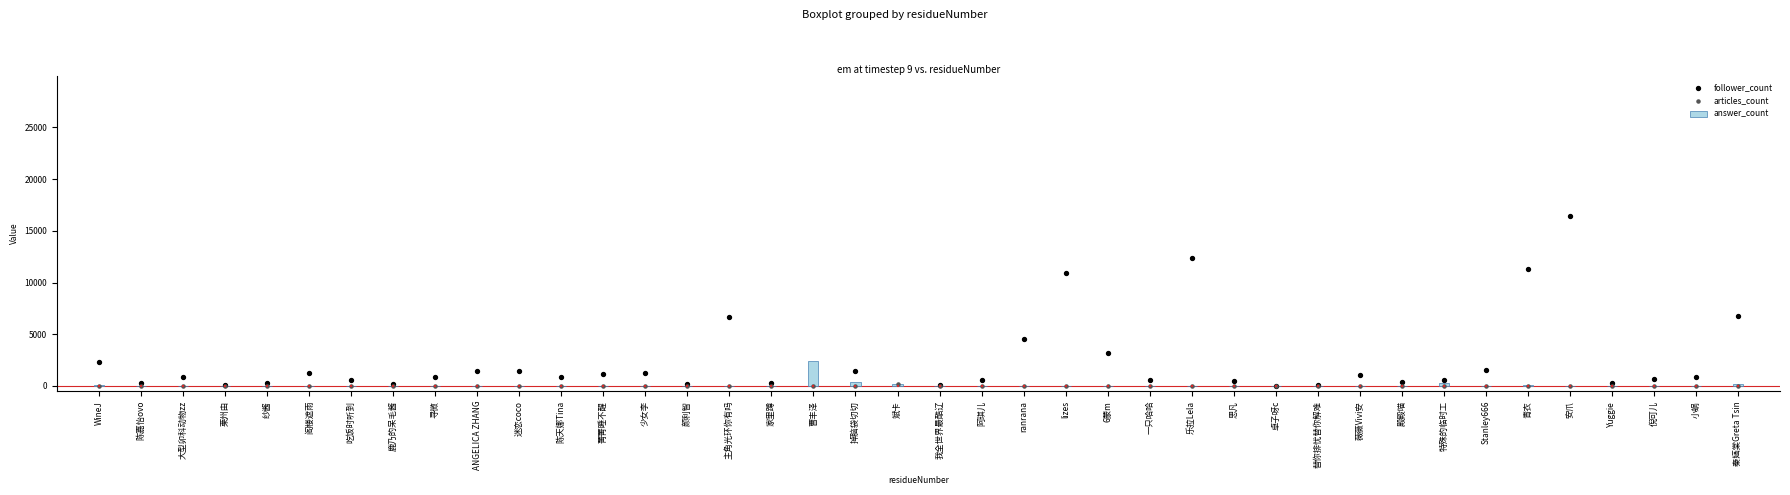

Which series reaches the minimum Y coordinate?

articles_count